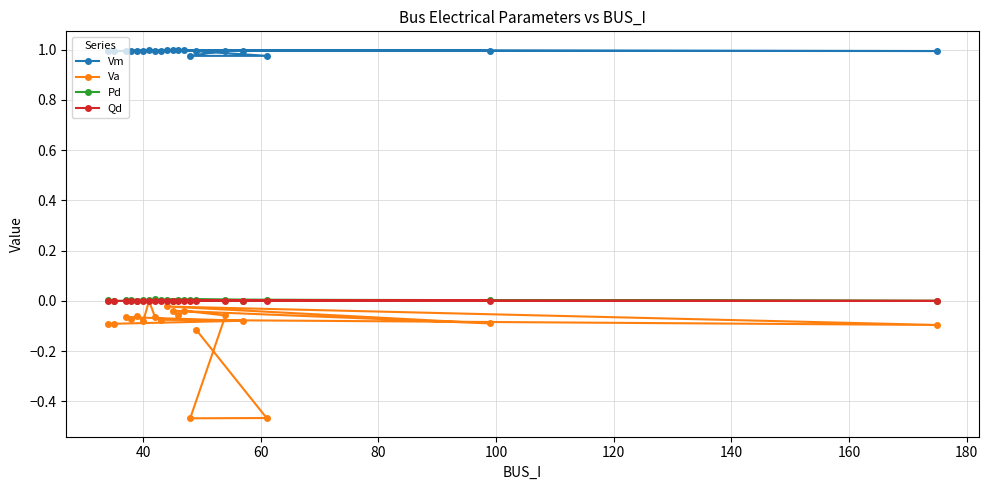

Which series has the widest spread of values?

Va